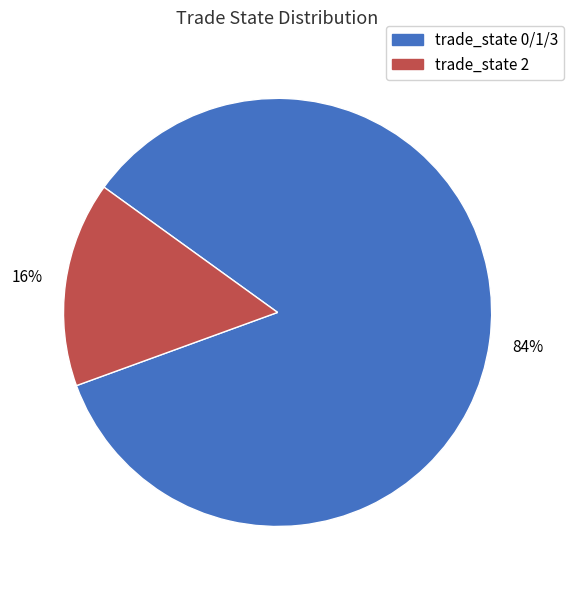

To the nearest percent, what is the average slice percentage?

50%